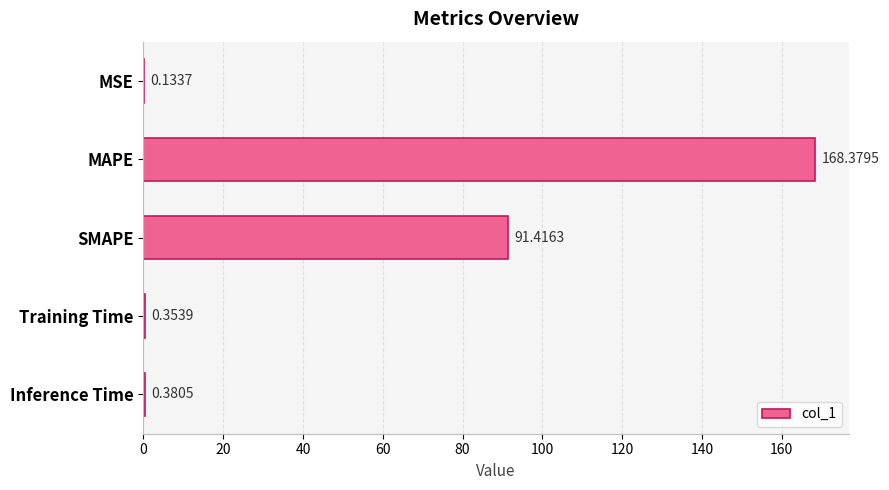

Which has a higher value, MSE or Training Time?

Training Time